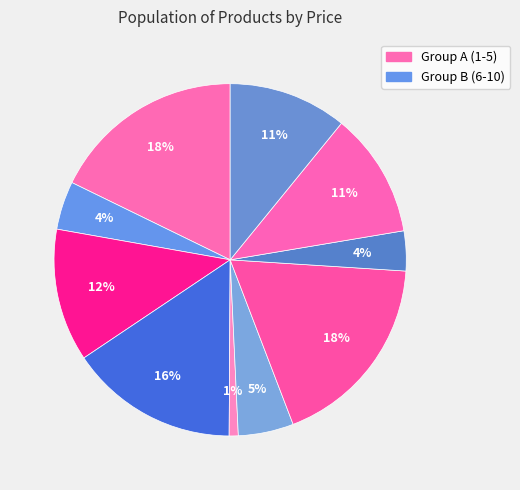

Is there any slice that represents more than half of the pie?

No